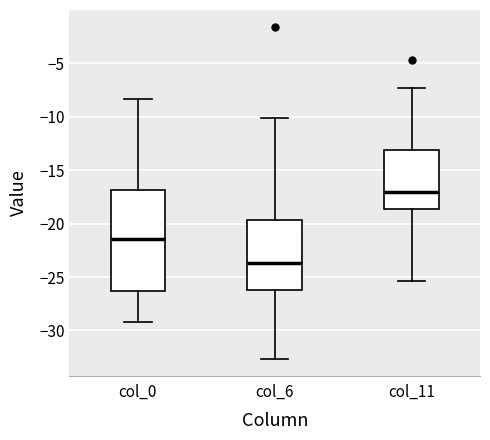

Comparing the boxes themselves (not the whiskers), which one is the tallest?

col_0